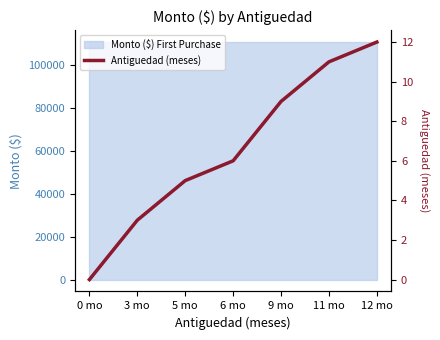

How many lines are shown in the chart?

1